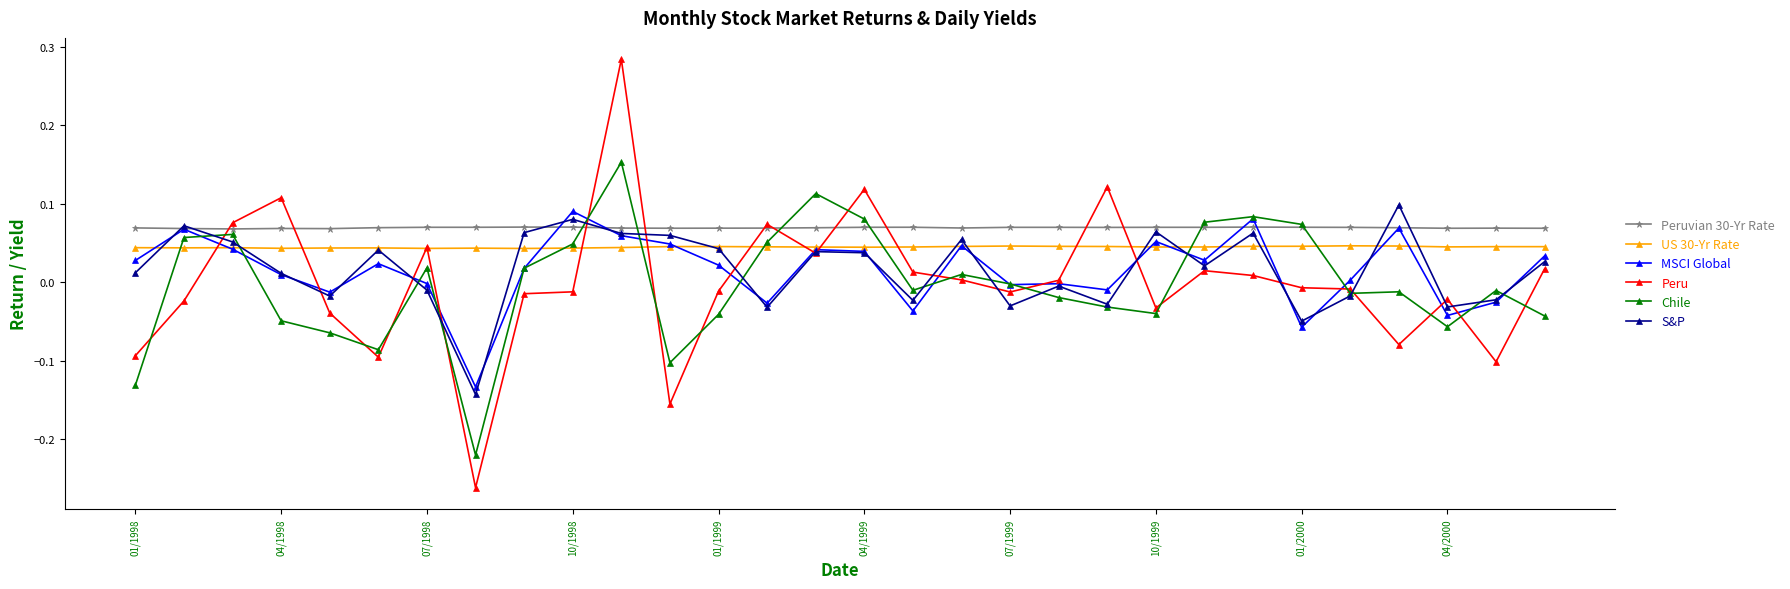

What are all the series names shown in the legend?

Peruvian 30-Yr Rate, US 30-Yr Rate, MSCI Global, Peru, Chile, S&P